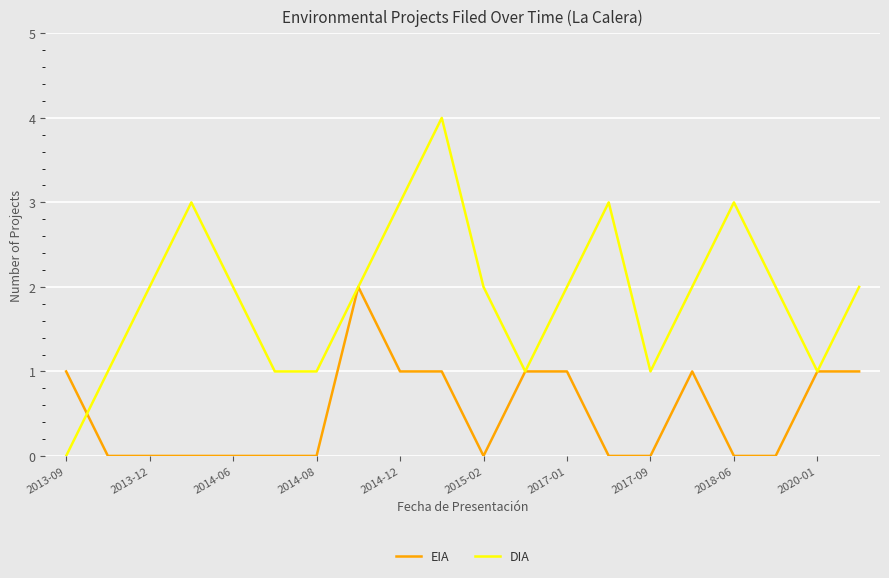

Reading left to right, extract all data points from this chart.

EIA: 1	0	0	0	0	0	0	2	1	1	0	1	1	0	0	1	0	0	1	1
DIA: 0	1	2	3	2	1	1	2	3	4	2	1	2	3	1	2	3	2	1	2